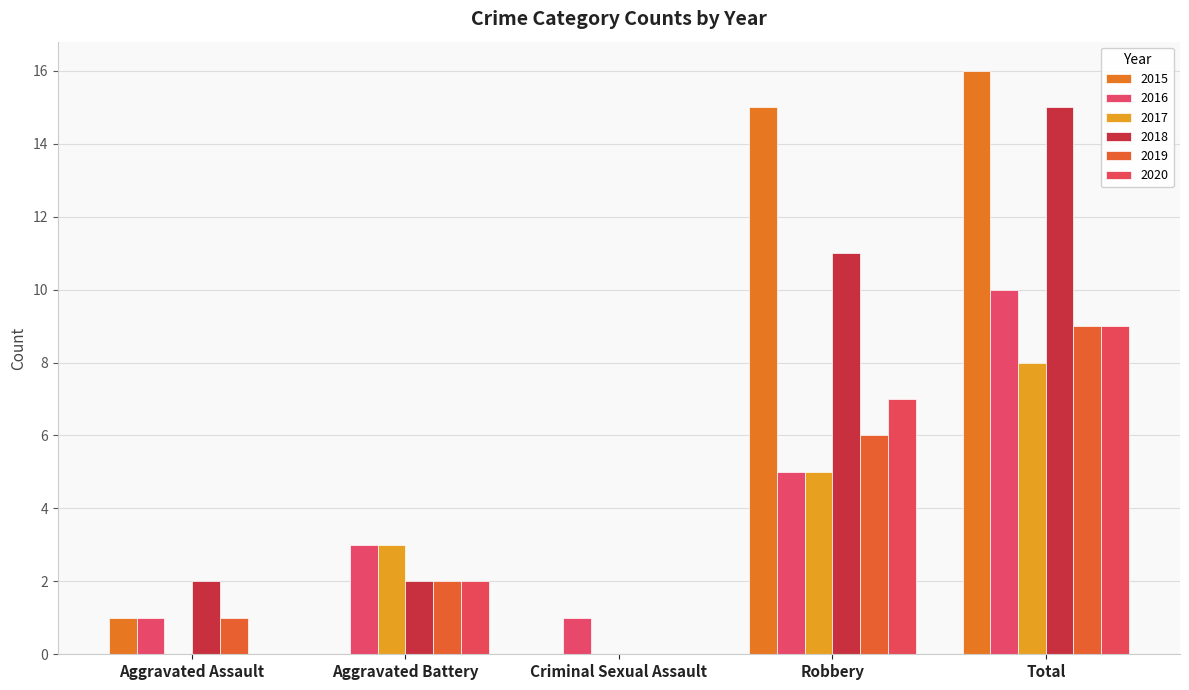

At Robbery, list the series in order from largest to smallest.

2015, 2018, 2020, 2019, 2016, 2017